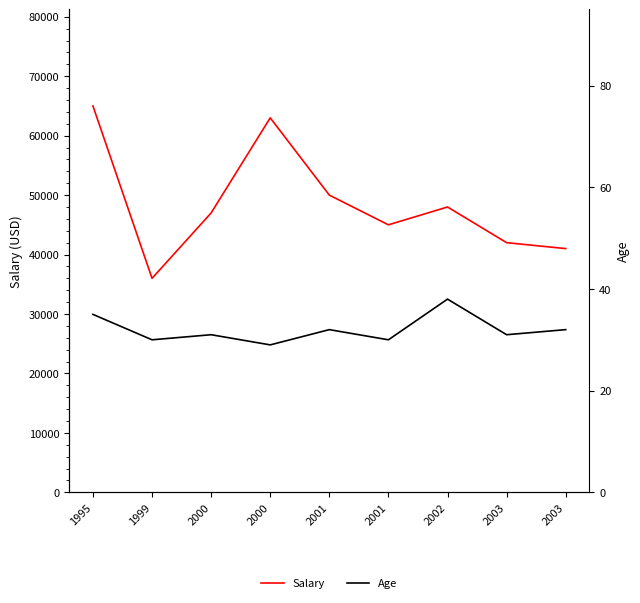

Reading left to right, list all the values displayed in this chart.

Salary: 1995=65000	1999=36000	2000=47000	2000=63000	2001=50000	2001=45000	2002=48000	2003=42000	2003=41000
Age: 1995=35	1999=30	2000=31	2000=29	2001=32	2001=30	2002=38	2003=31	2003=32